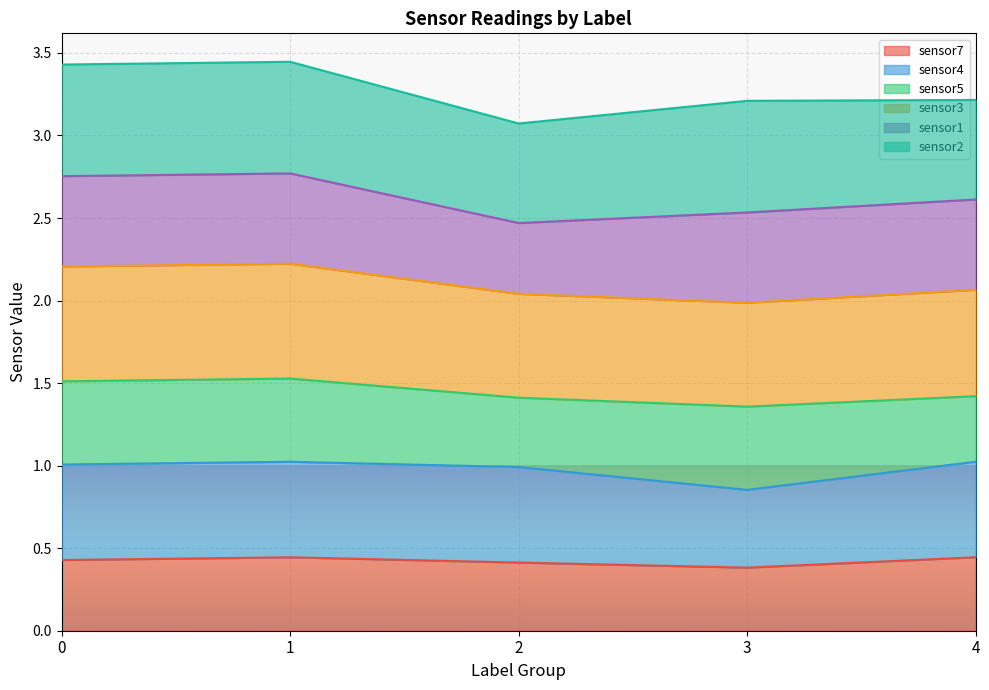

At which category is the sum across all series the highest?

1